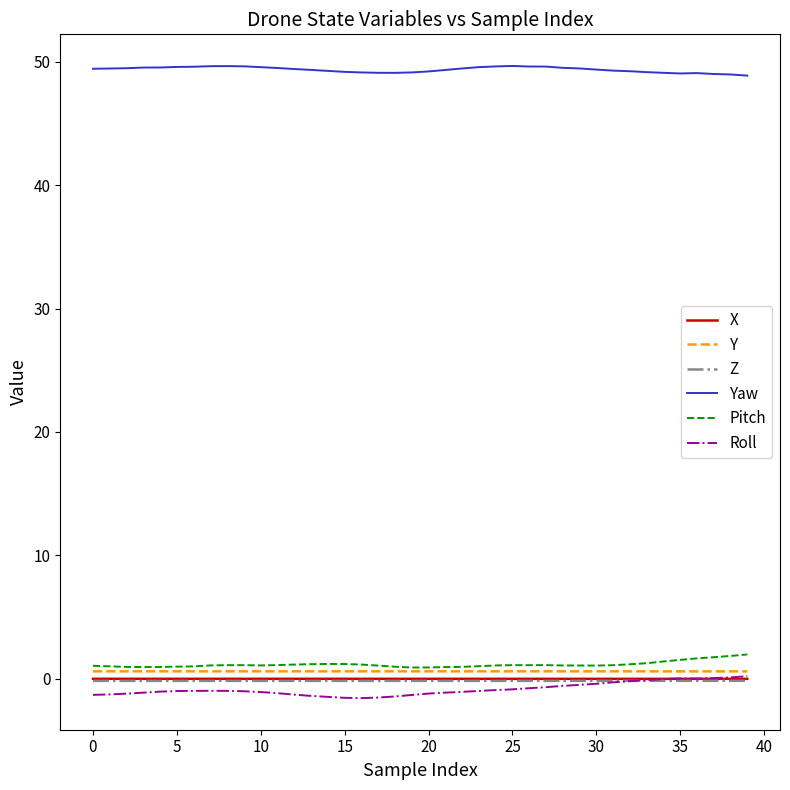

What are all the series names shown in the legend?

X, Y, Z, Yaw, Pitch, Roll